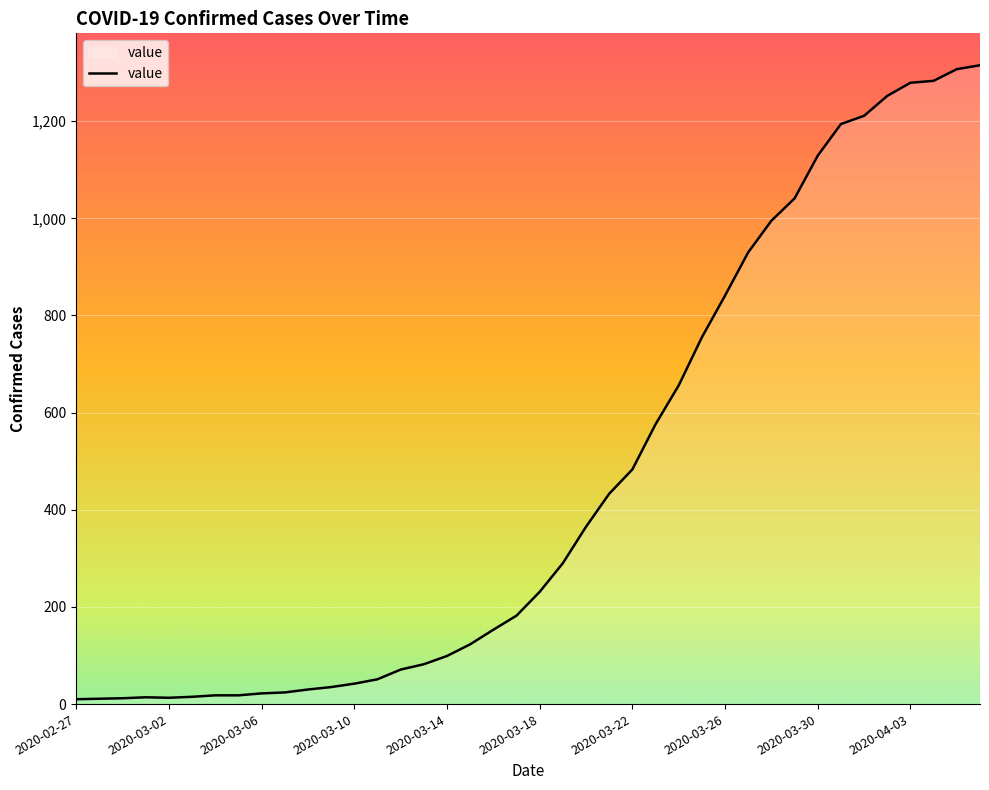

Does the chart display data point markers on the line(s)?

No